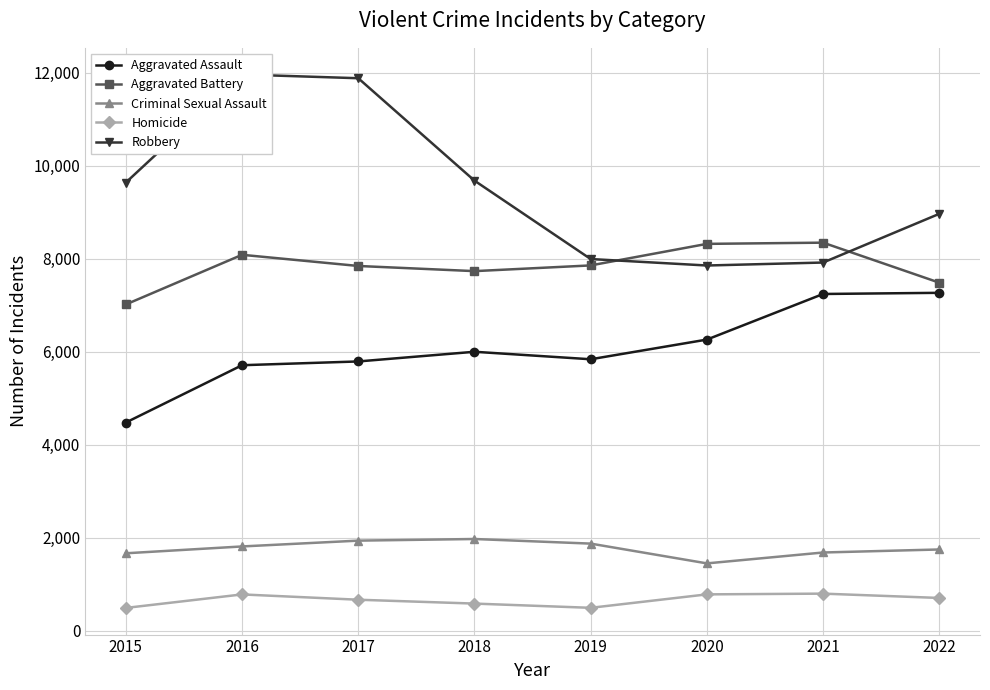

How many interior local peaks does the Aggravated Assault series have?

1